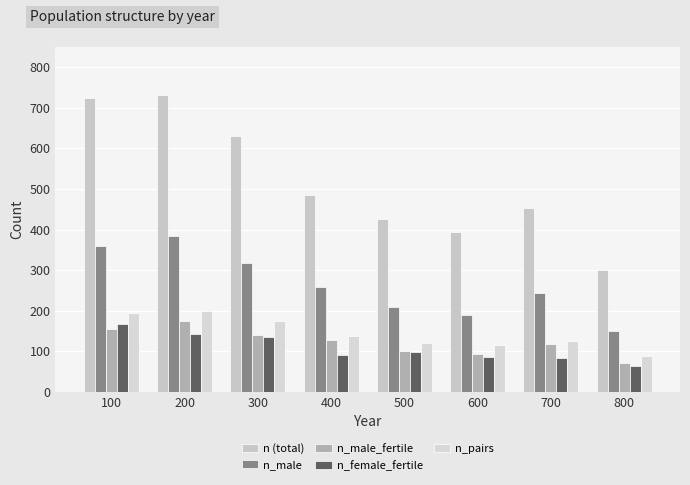

Which has a higher value, 200 or 700?

200